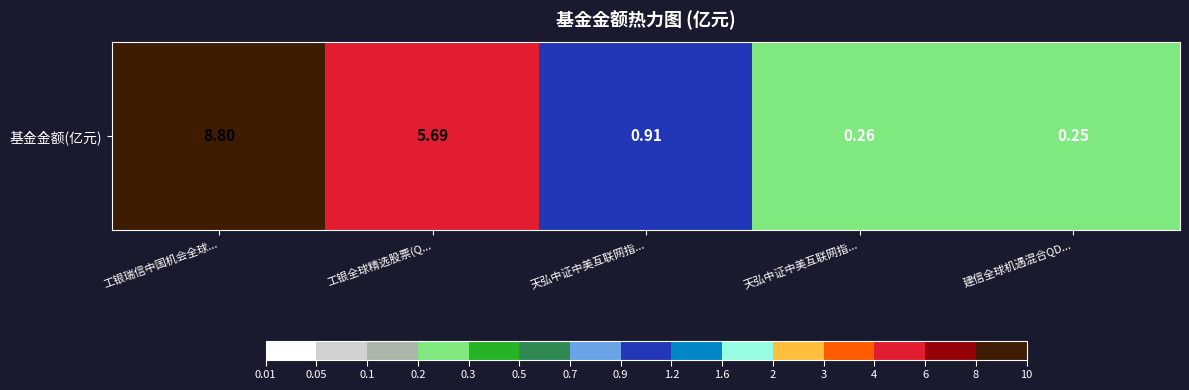

Rank the categories by value from lowest to highest.

建信全球机遇混合QD..., 天弘中证中美互联网指..., 天弘中证中美互联网指..., 工银全球精选股票(Q..., 工银瑞信中国机会全球...